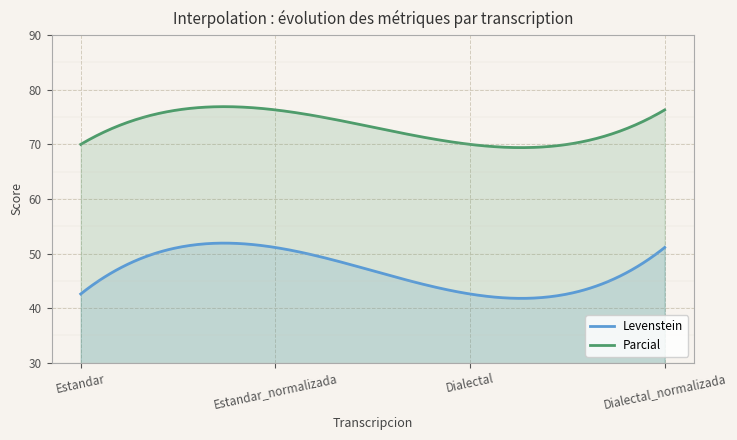

The value of Levenstein at Estandar_normalizada is 51.1. True or false?

True